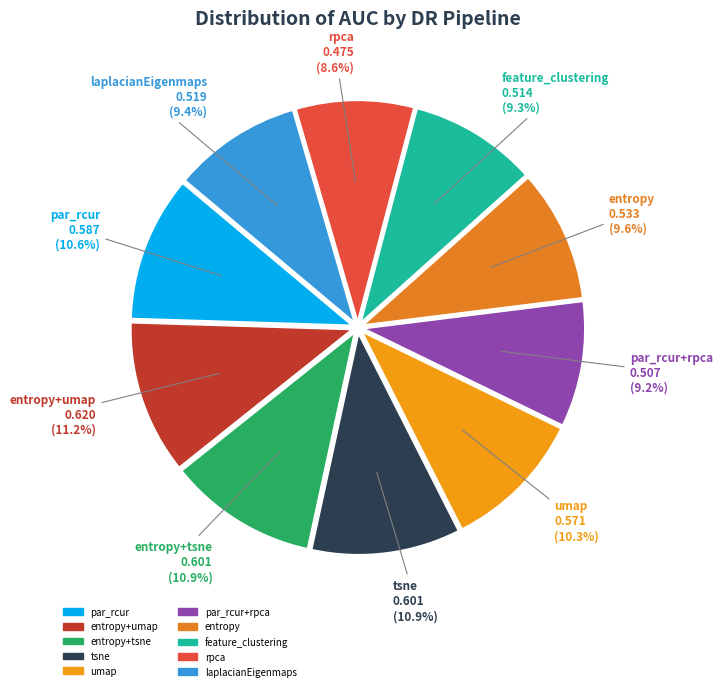

Count the number of slices in the pie.

10